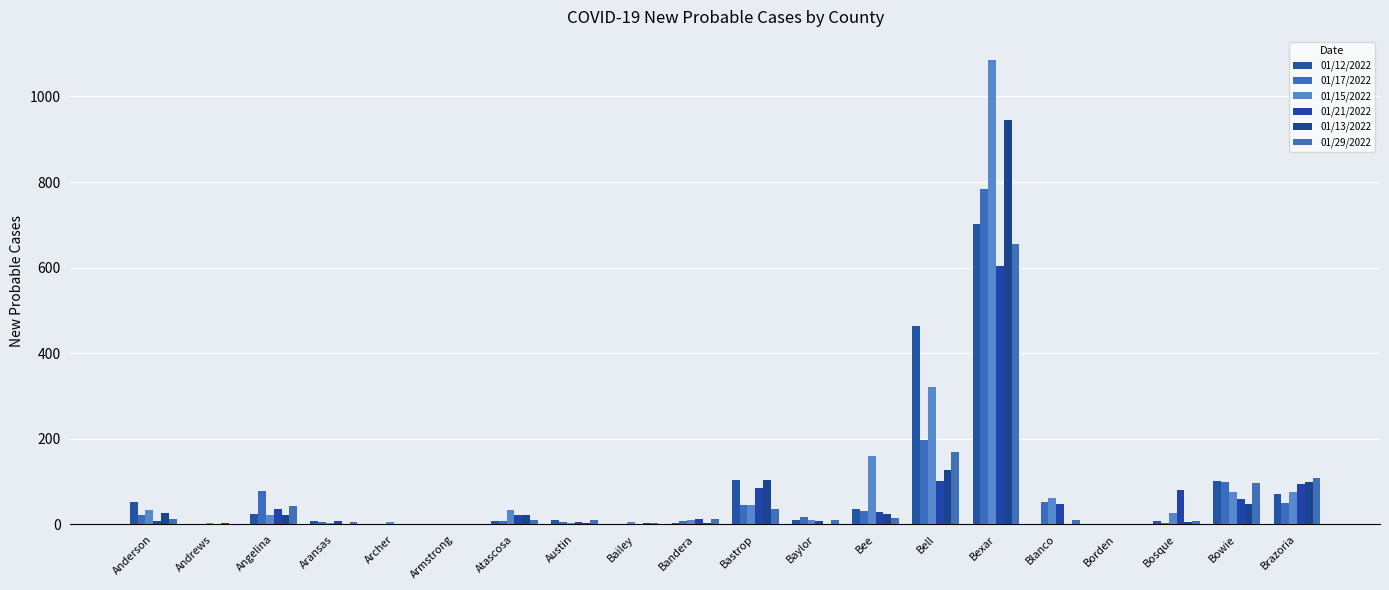

Read the 01/17/2022 value at Angelina.

78